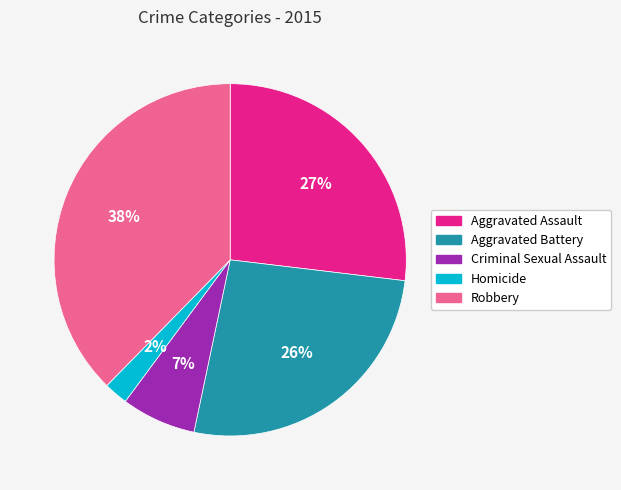

Is there a majority slice in this chart?

No